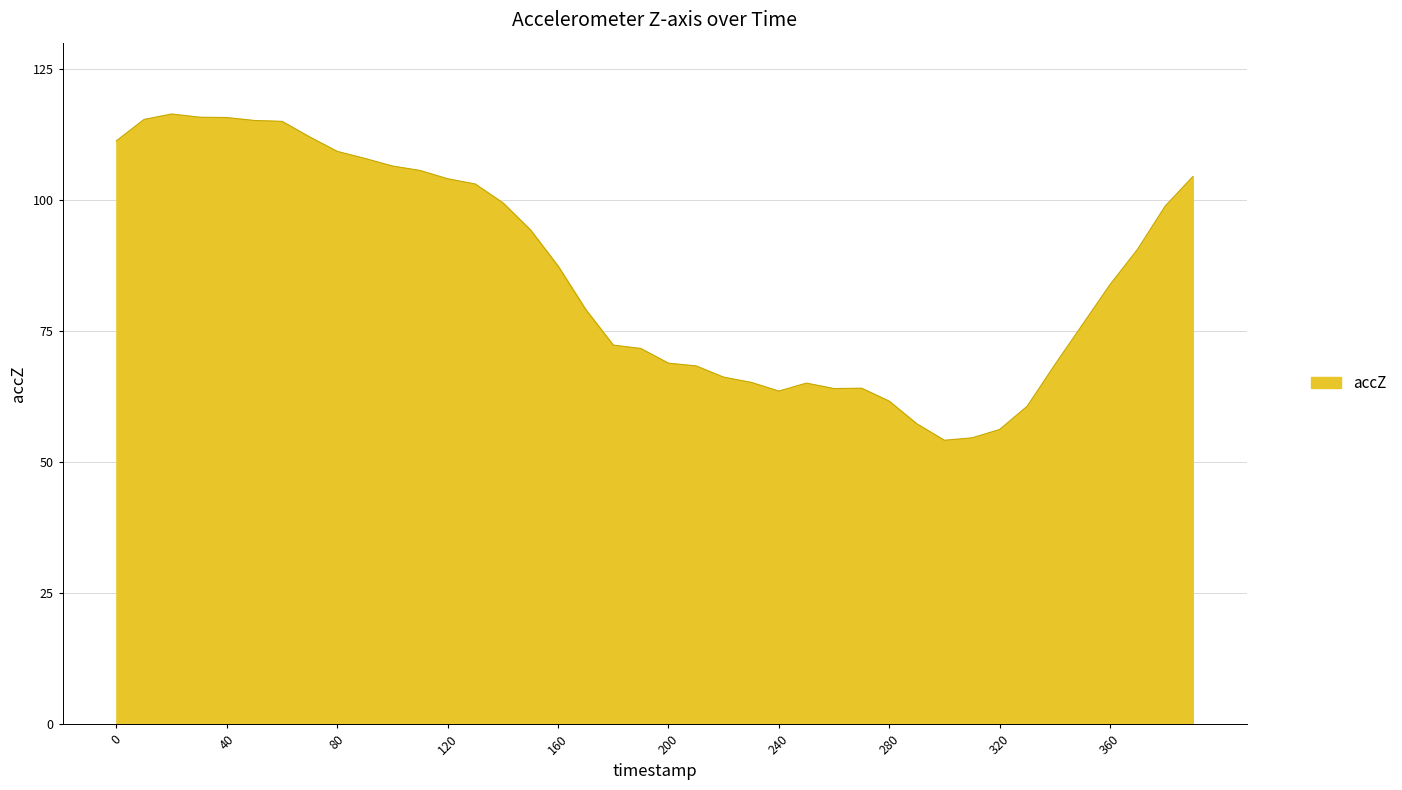

How many lines are shown in the chart?

1